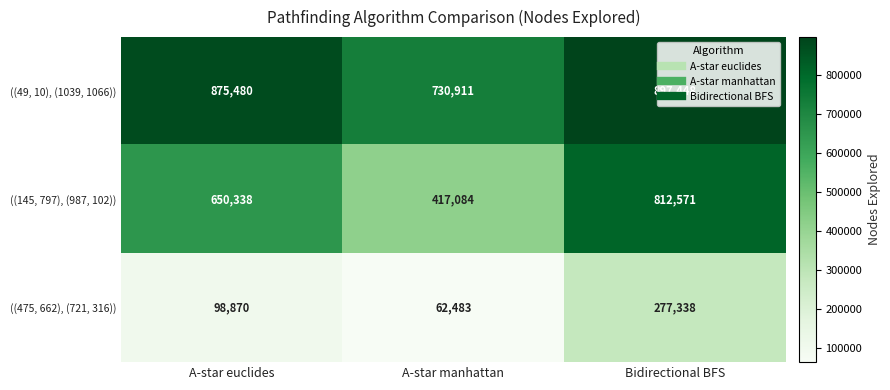

The value of ((145, 797), (987, 102)) at A-star euclides is 650338. True or false?

True